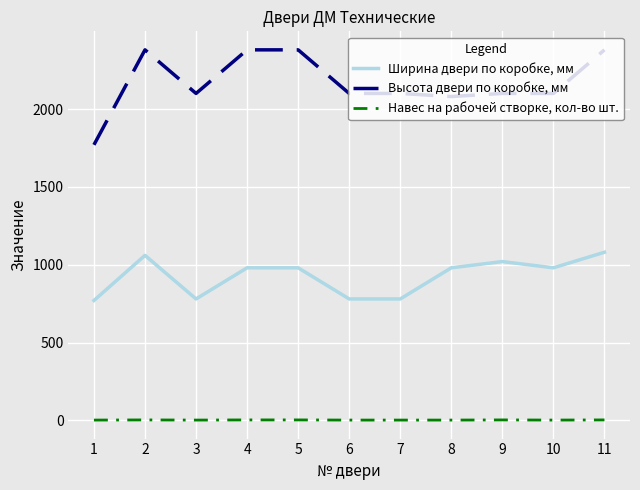

How many lines are shown in the chart?

3